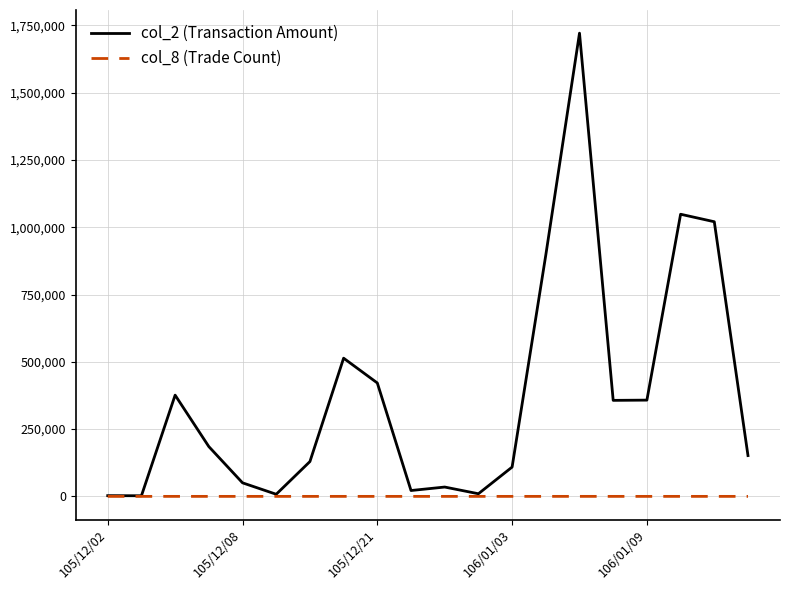

List the series in order of their overall mean, highest first.

col_2 (Transaction Amount), col_8 (Trade Count)